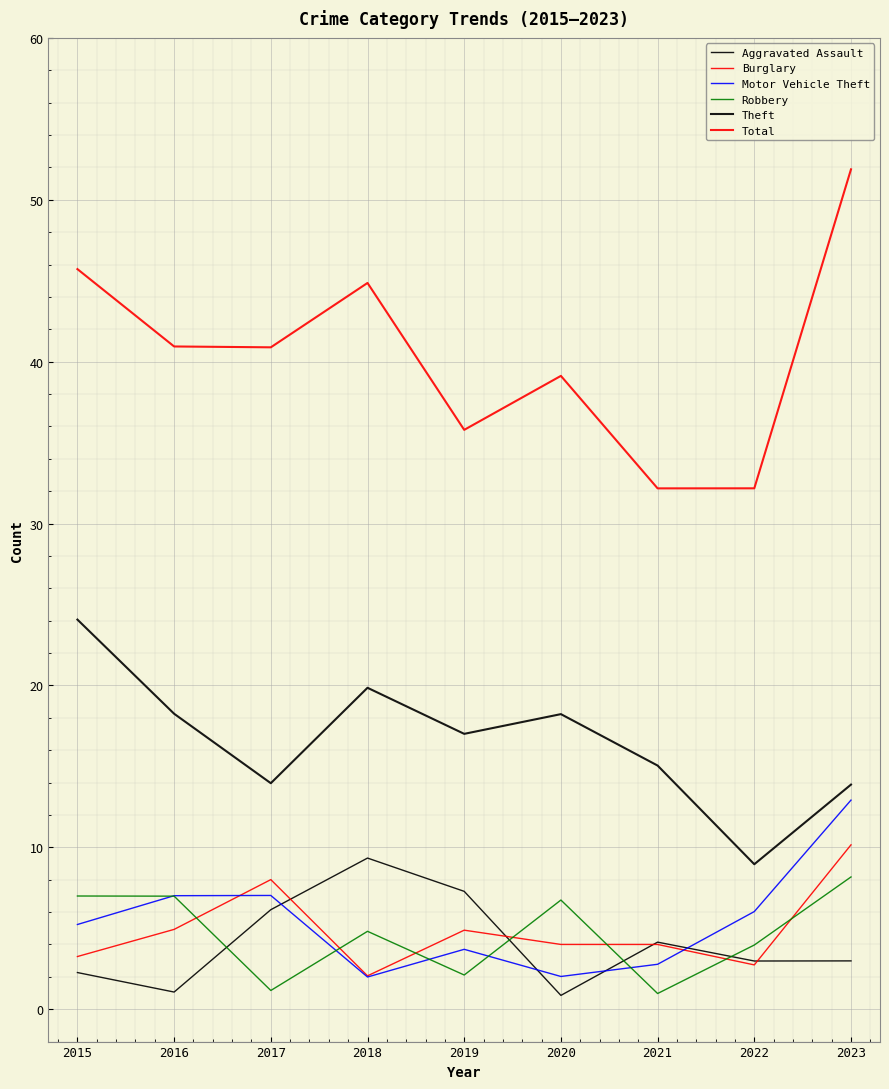

What is the value of the Motor Vehicle Theft point at the 4th from the left?

2.0